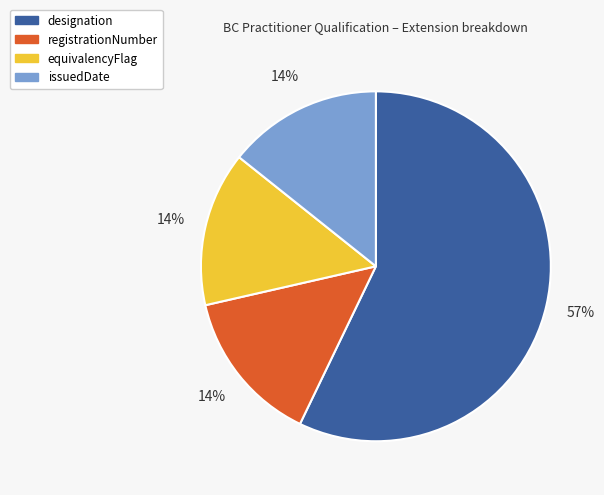

To the nearest percent, what portion does issuedDate represent?

14%